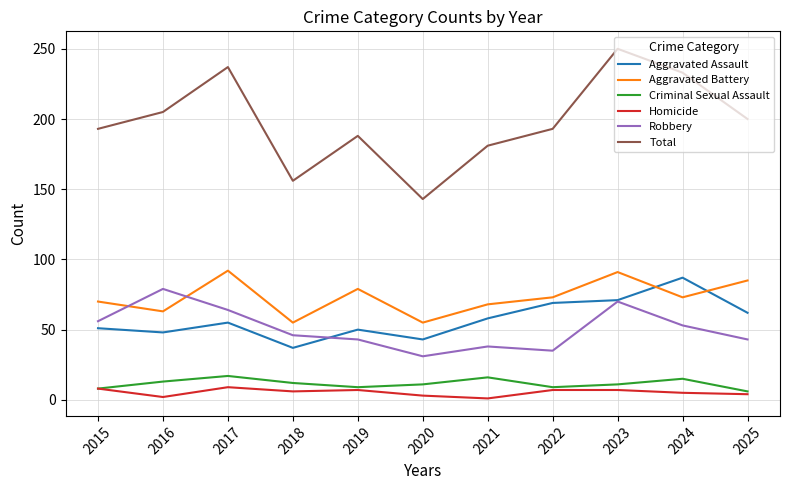

What is the average value of the Criminal Sexual Assault series?

12